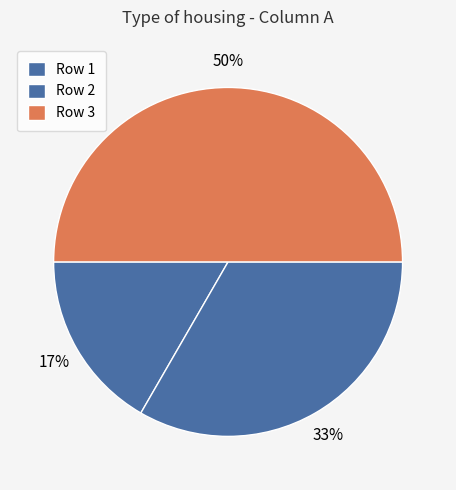

Rank the categories by value from highest to lowest.

3, 2, 1